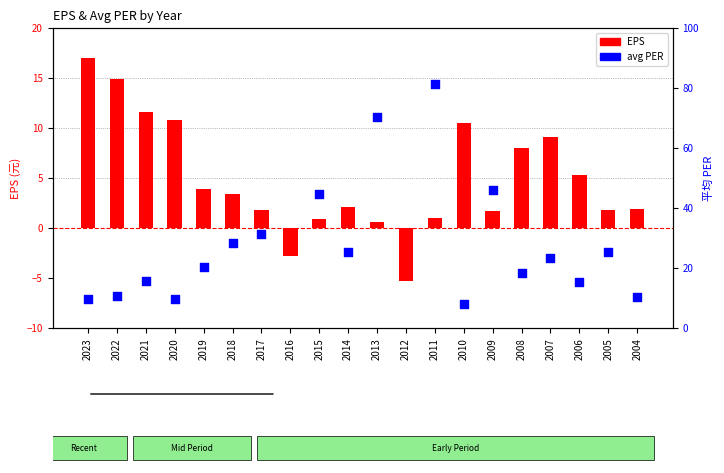

Which has a higher value, 2015 or 2018?

2018